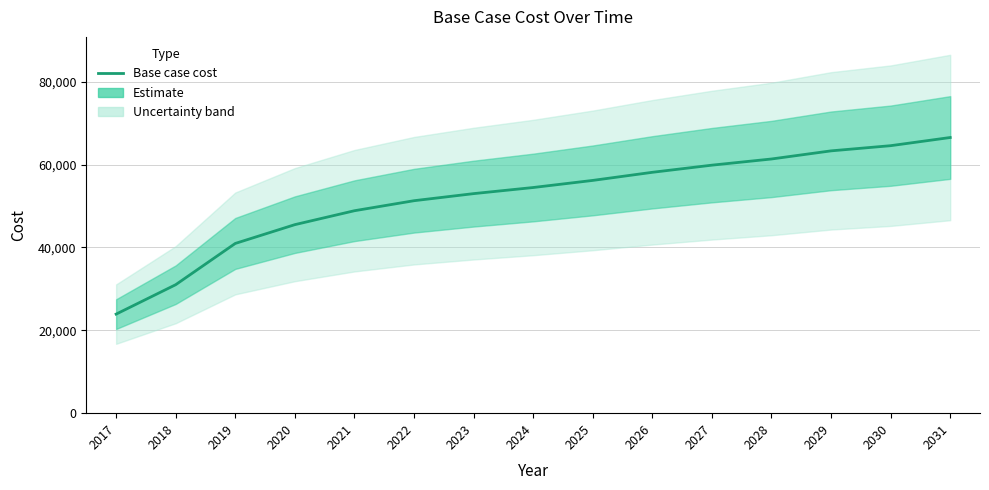

What is the value of the 6th point from the left?

51273.1